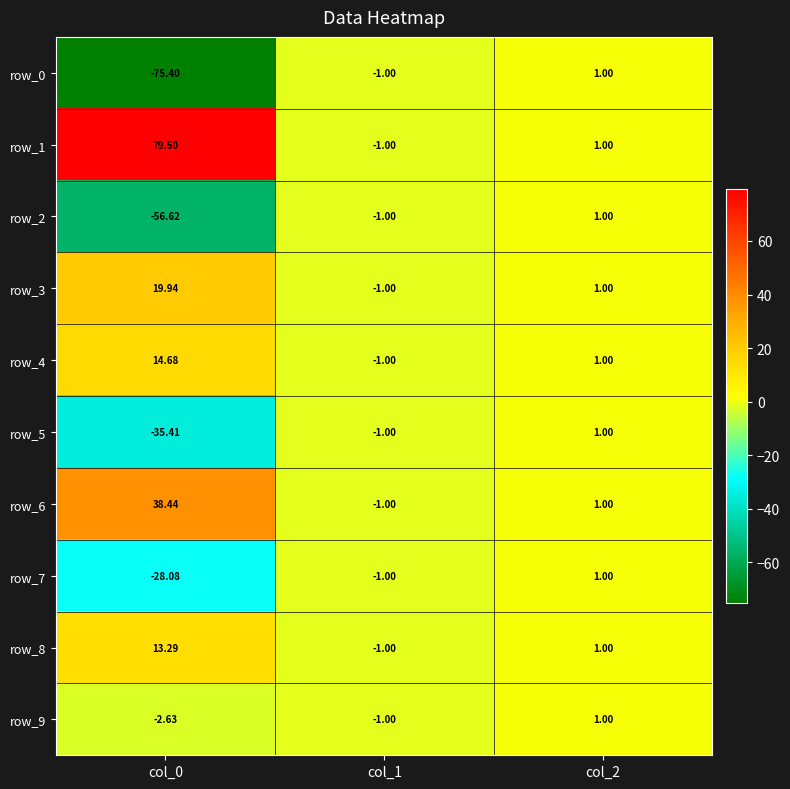

Rank the categories by row_8 value from highest to lowest.

col_0, col_2, col_1